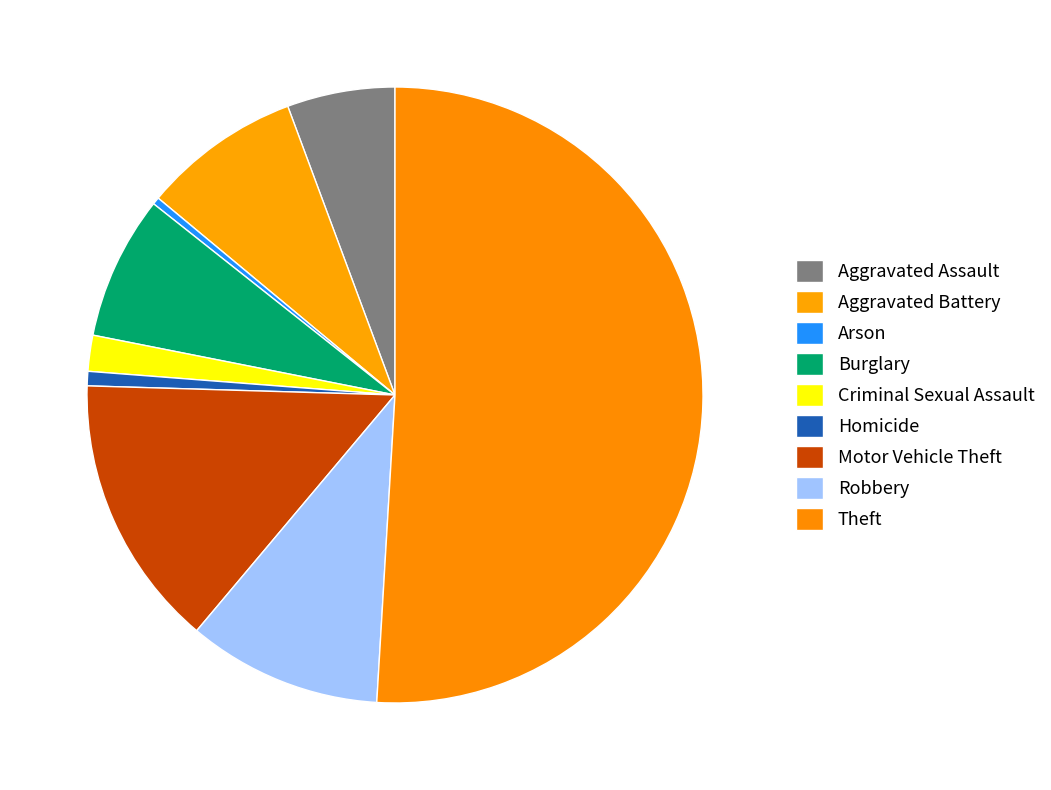

How many slices are in this pie chart?

9